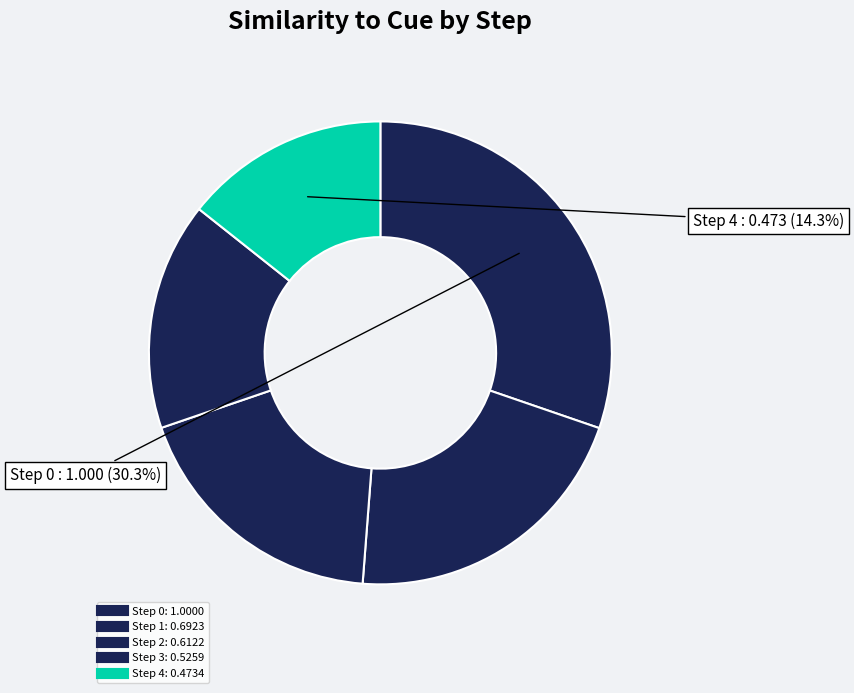

How many segments does this pie chart have?

5